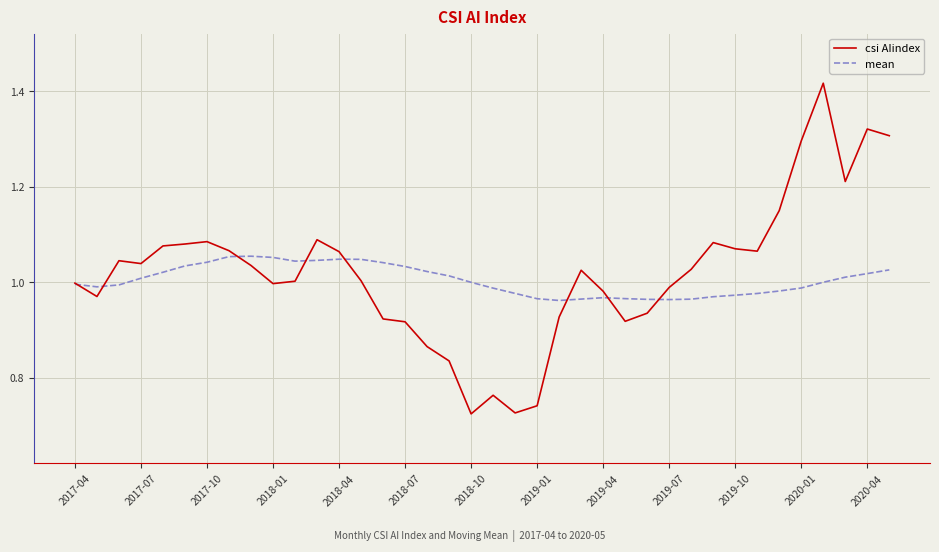

Which series has the largest range (max minus min)?

csi AIindex